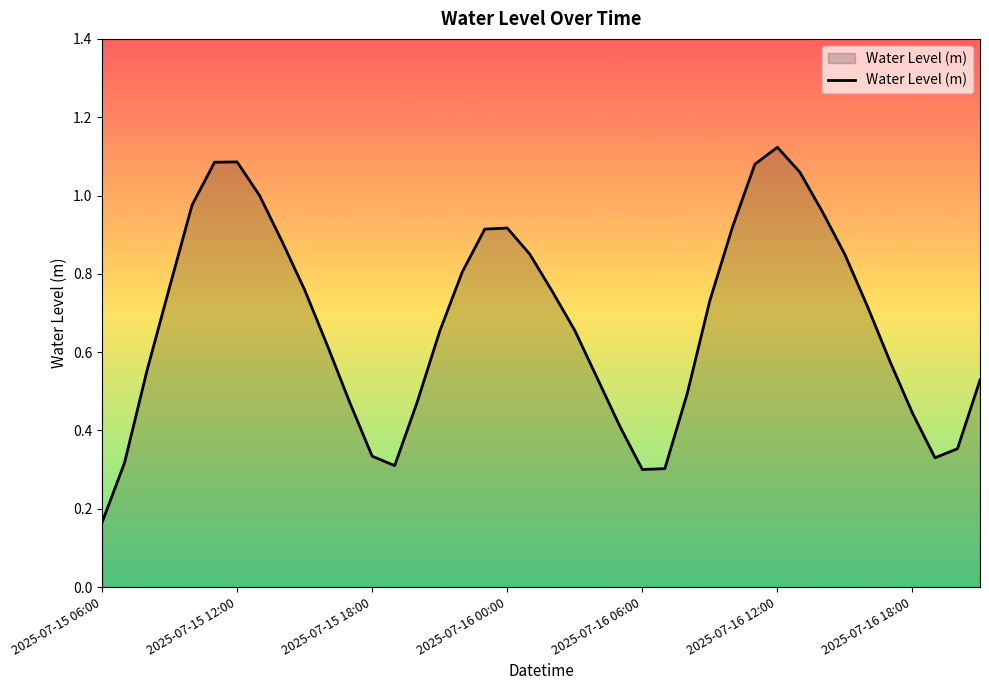

Does the chart display data point markers on the line(s)?

No